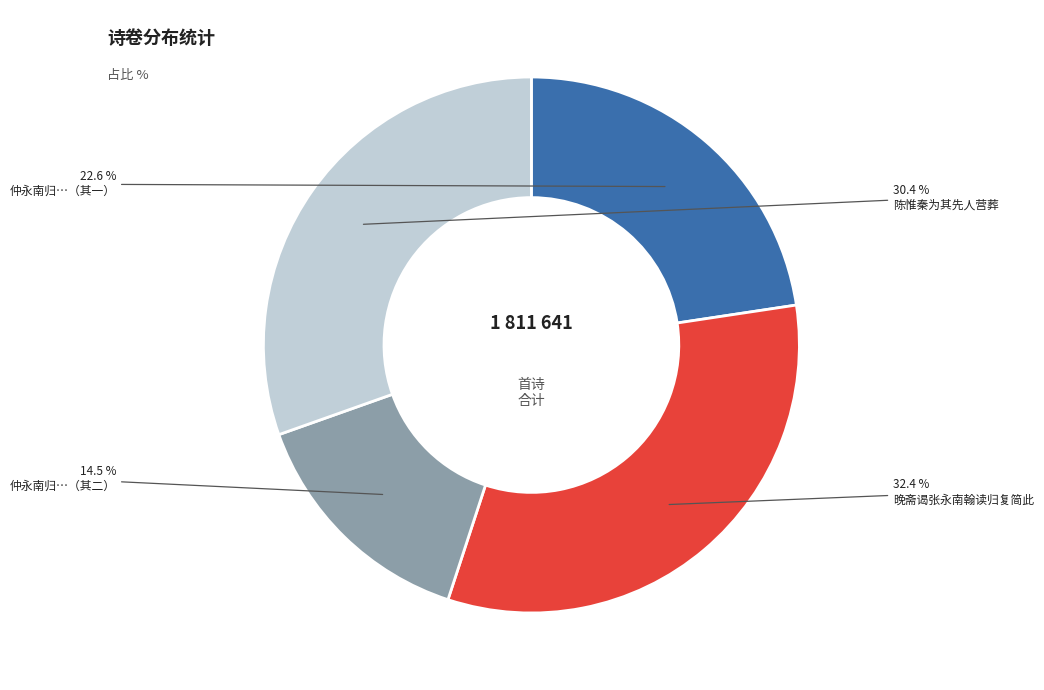

Is there a majority slice in this chart?

No